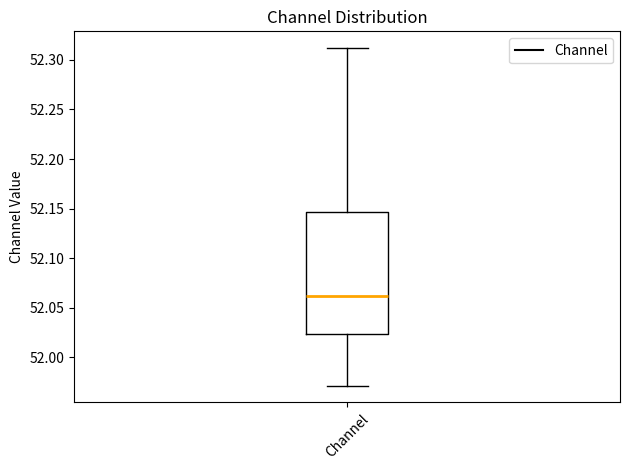

Where is the lower edge of the box for Channel on the y-axis? The values are not printed on the chart, so give them approximately, as read against the axis.

52.025